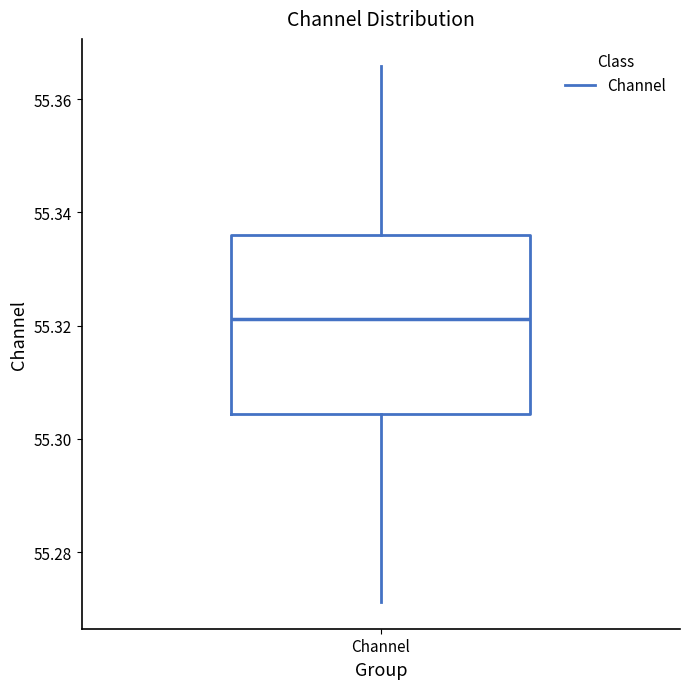

Read this box plot against the y-axis: the position of the median line, the range covered by the box, and the ends of both whiskers. The values are not printed on the chart, so give them approximately, as read against the axis.

median 55.322, box 55.304 to 55.336, whiskers 55.272 to 55.366